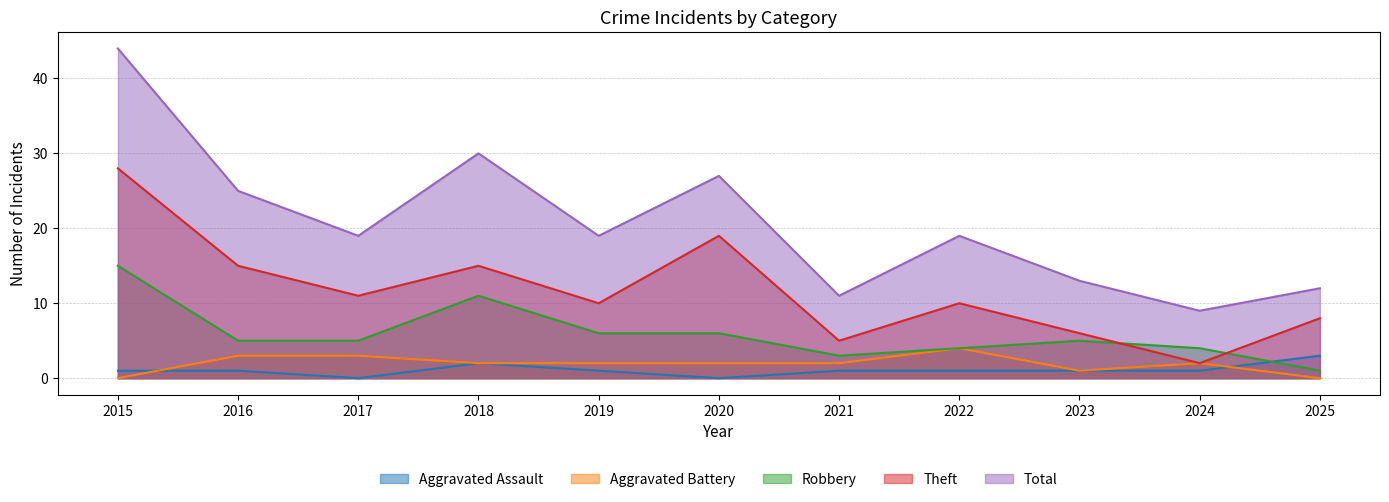

What is the total value across all series at 2022?

38